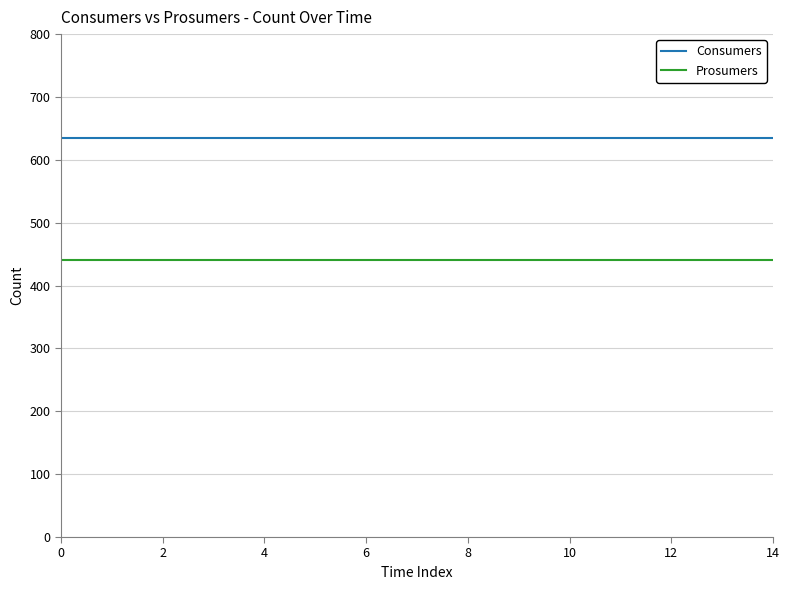

True or false: Consumers and Prosumers cross at least once.

False